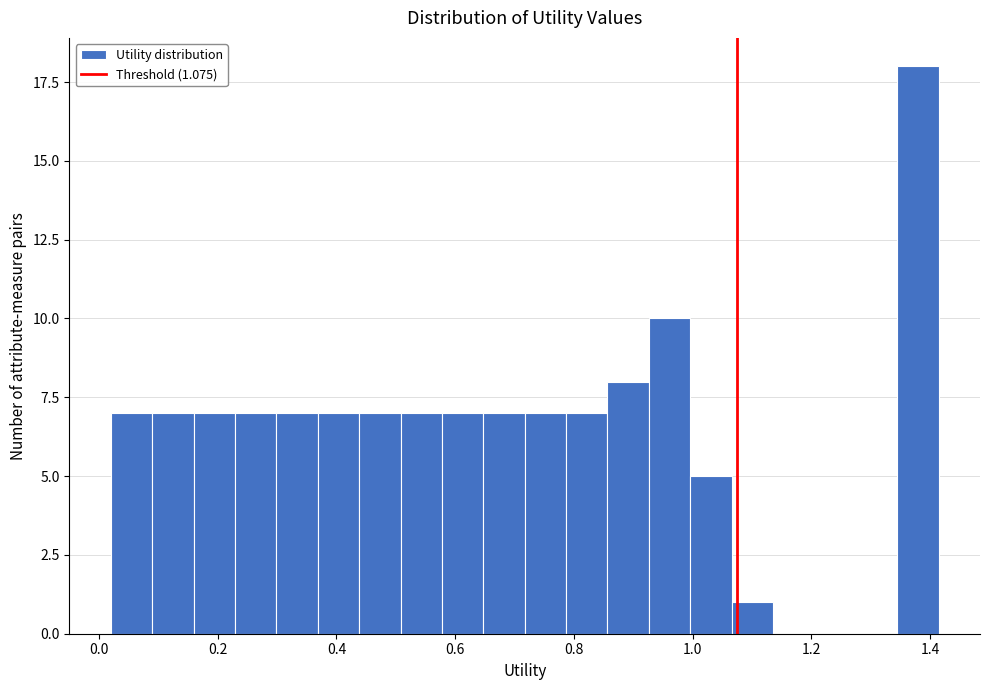

Around what value on the x-axis is the tallest bar? Give the approximate position of its centre, as read against the axis.

1.38